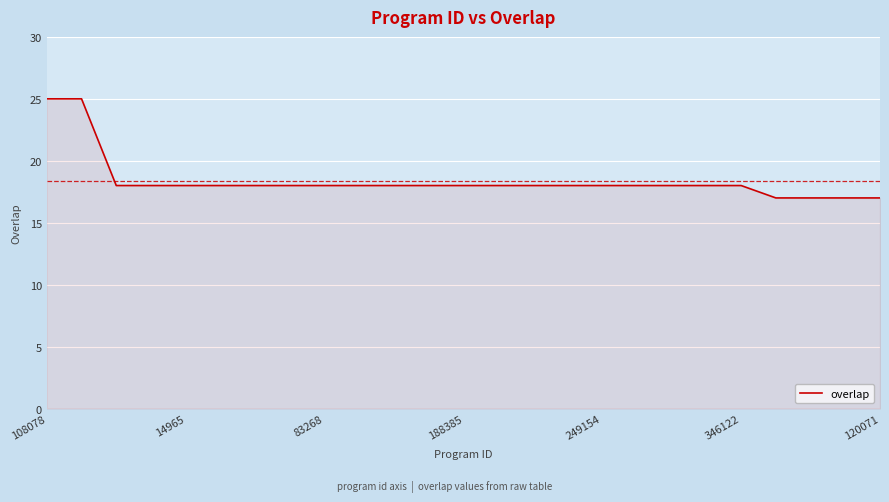

How many lines are shown in the chart?

1